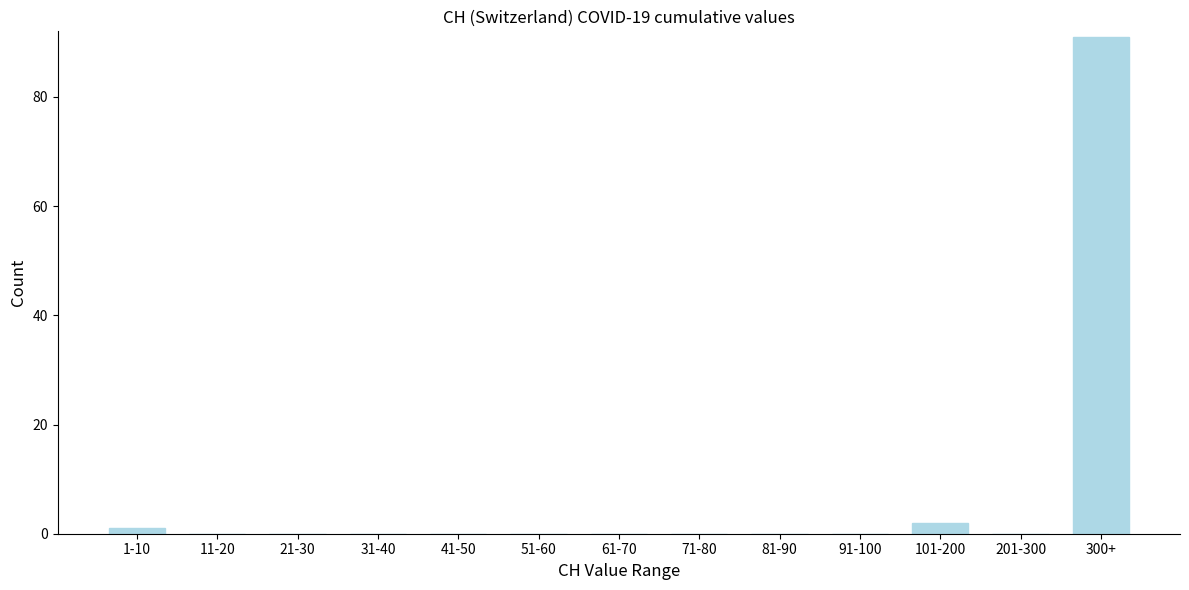

Reading left to right, what are all the values shown in this chart?

1-10=1	11-20=0	21-30=0	31-40=0	41-50=0	51-60=0	61-70=0	71-80=0	81-90=0	91-100=0	101-200=2	201-300=0	300+=91